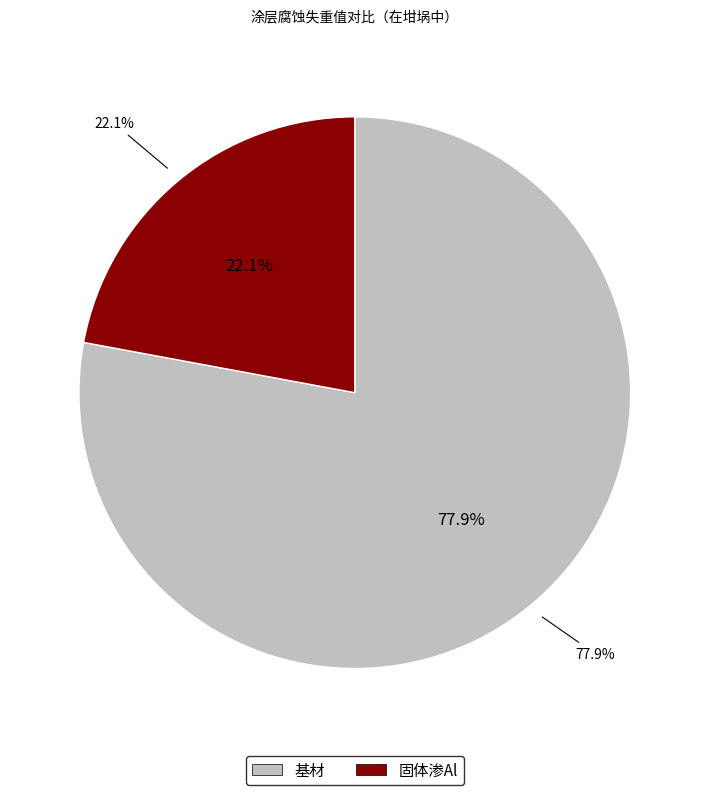

Which category has the smallest portion of the pie?

固体渗Al